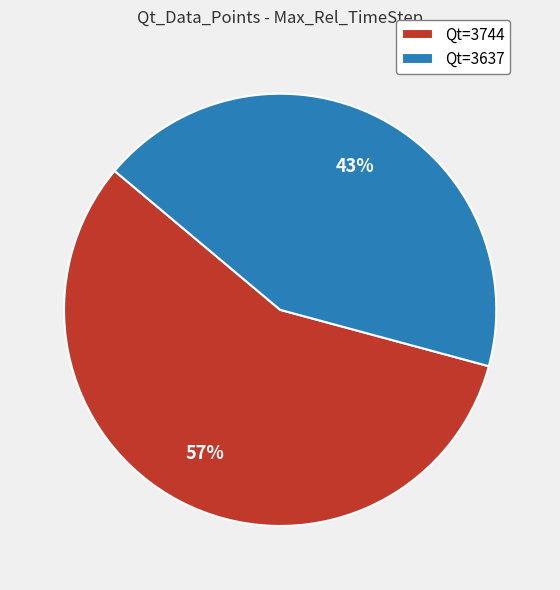

Is the sum of Qt=3744 and Qt=3637 greater than half?

Yes